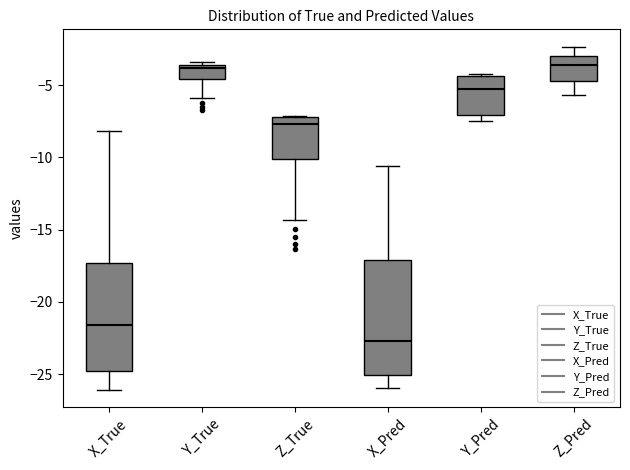

Reading left to right, read every box against the y-axis: the position of its median line, the range the box covers, and the ends of its whiskers. The values are not printed on the chart, so give them approximately, as read against the axis.

X_True: median -21.5, box -25.0 to -17.5, whiskers -26.0 to -8.0
Y_True: median -4.0, box -4.5 to -3.5, whiskers -6.0 to -3.5 (just above the box's upper edge)
Z_True: median -7.5, box -10.0 to -7.0, whiskers -14.5 to -7.0
X_Pred: median -22.5, box -25.0 to -17.0, whiskers -26.0 to -10.5
Y_Pred: median -5.5, box -7.0 to -4.5, whiskers -7.5 to -4.0
Z_Pred: median -3.5, box -4.5 to -3.0, whiskers -5.5 to -2.5